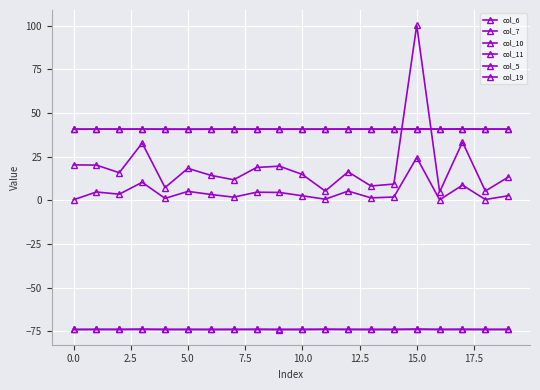

At which category is the sum across all series the highest?

15